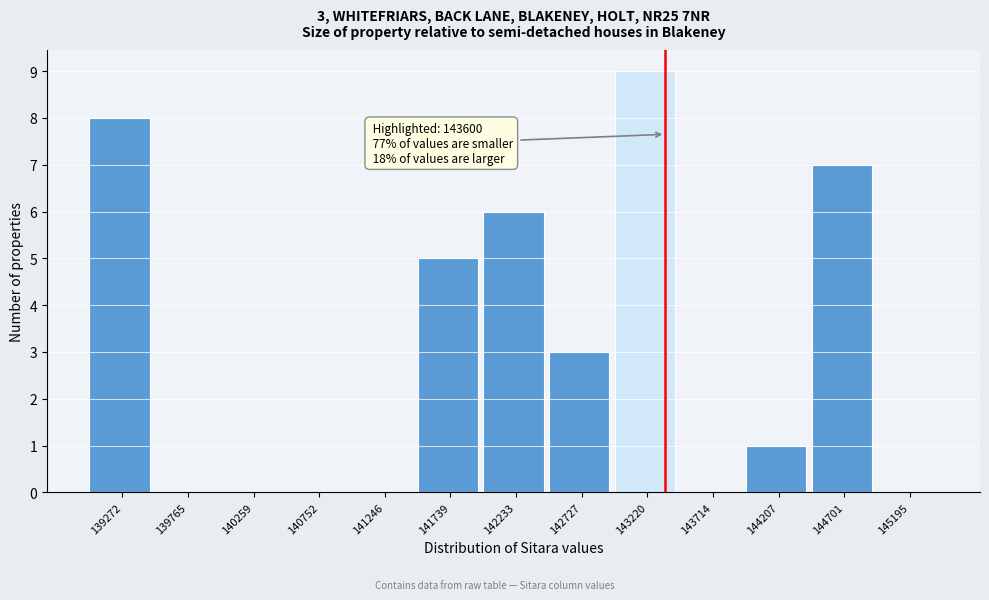

Reading left to right, what are all the values shown in this chart?

139272=8	139765=0	140259=0	140752=0	141246=0	141739=5	142233=6	142727=3	143220=9	143714=0	144207=1	144701=7	145195=0